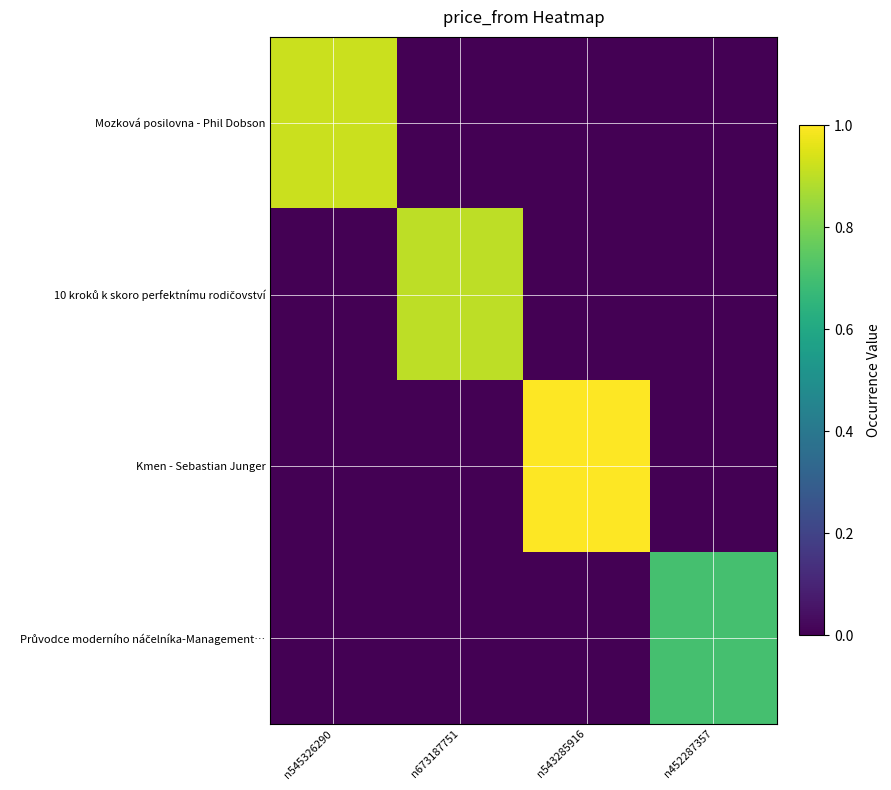

What is the maximum value shown in the chart?

1.0